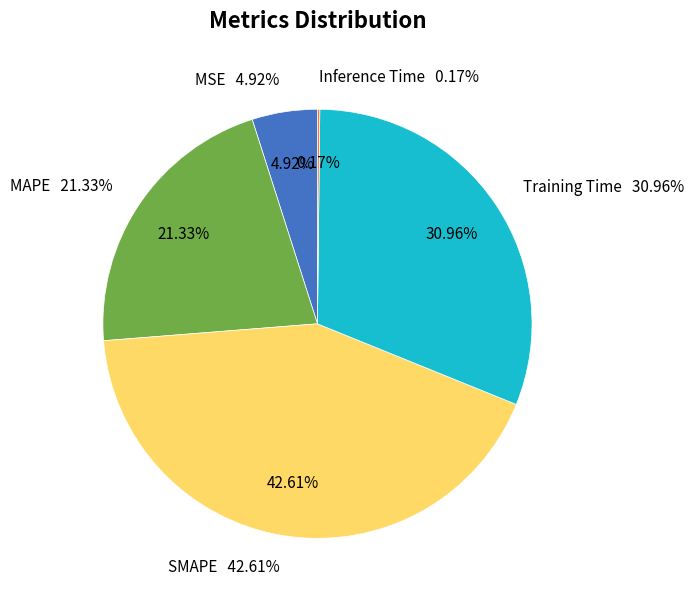

To the nearest percent, what portion does SMAPE represent?

43%